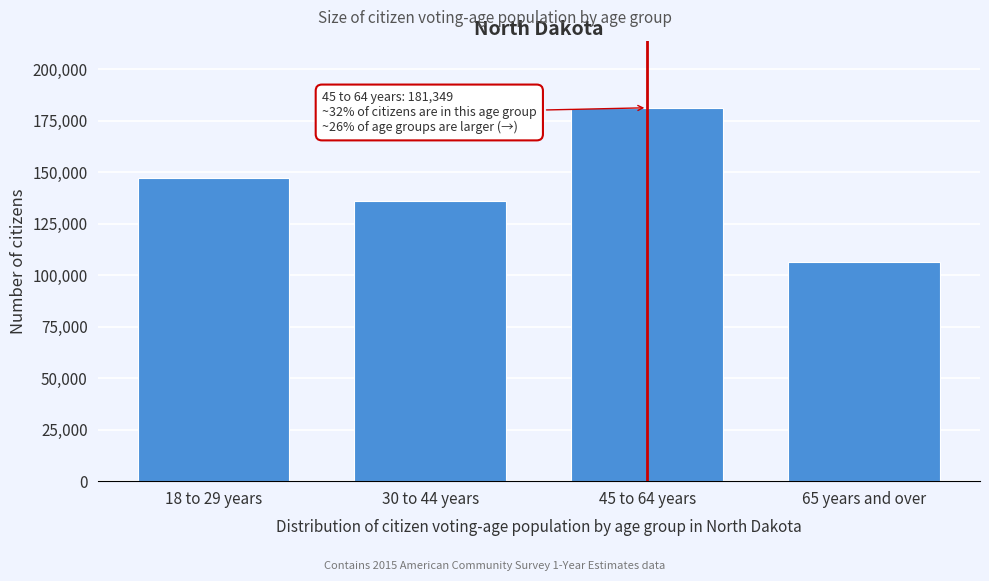

Reading left to right, list all the values displayed in this chart.

18 to 29 years=147310	30 to 44 years=136093	45 to 64 years=181349	65 years and over=106367